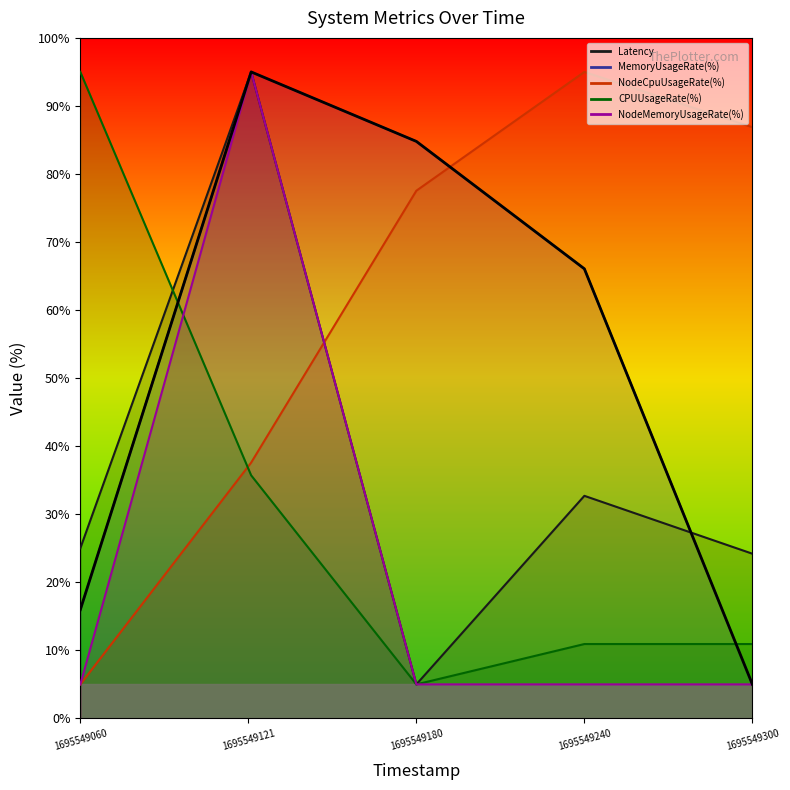

Which series changed the most between 1695549060 and 1695549300?

CPUUsageRate(%)